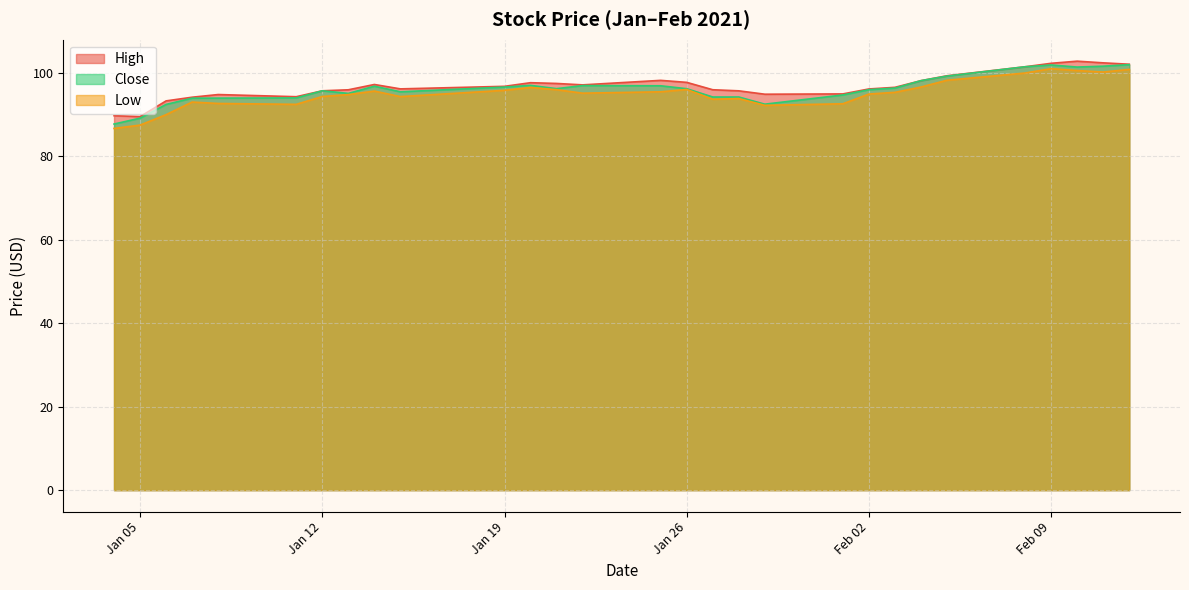

What is the minimum value shown in the chart?

86.7